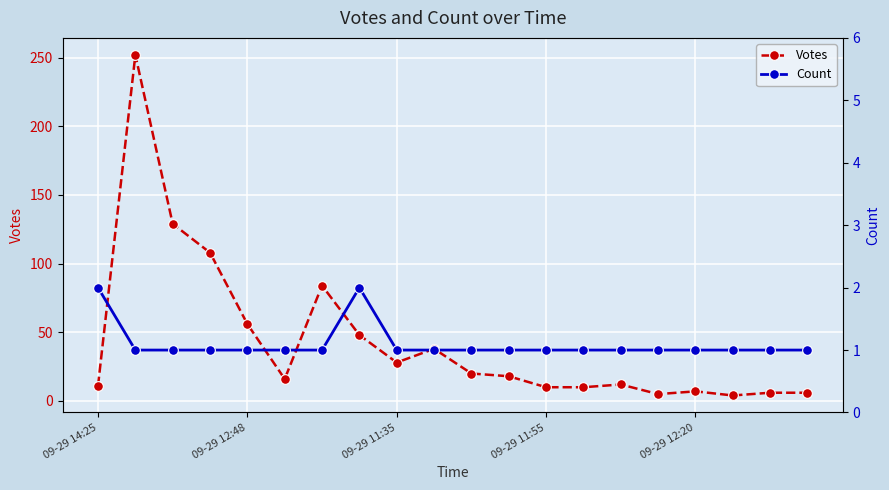

True or false: Votes has a value of 183 at 09-29 11:55.

False